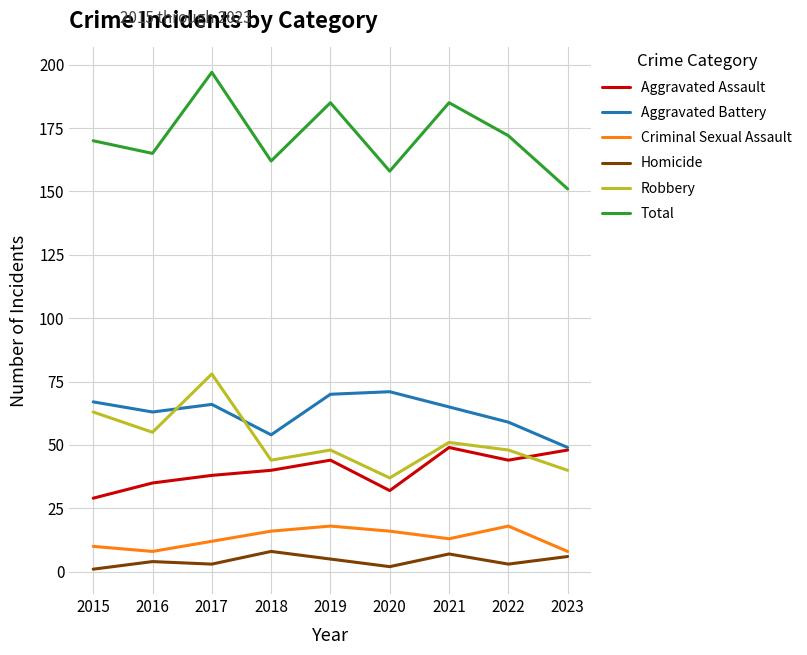

True or false: Criminal Sexual Assault and Robbery intersect in this chart.

False